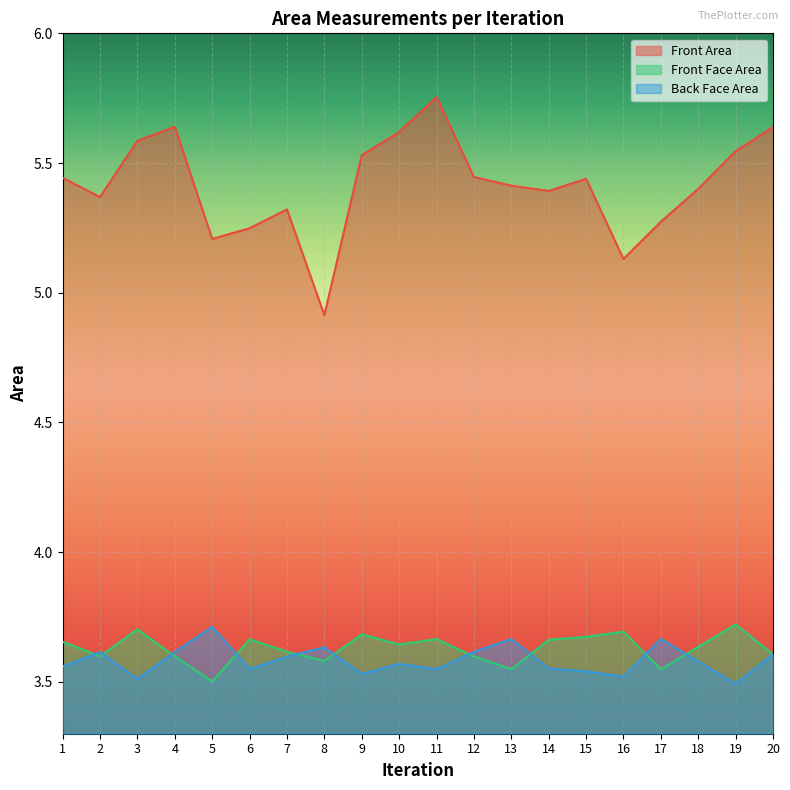

In Front Area, how many points are higher than both neighbors (excluding endpoints)?

4